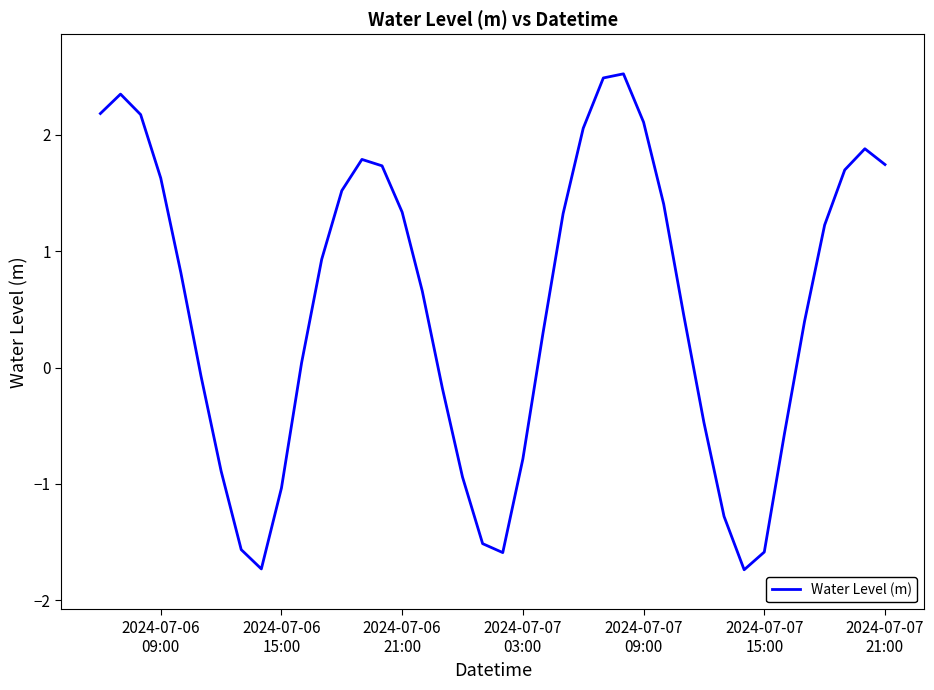

What is the maximum value shown in the chart?

2.5